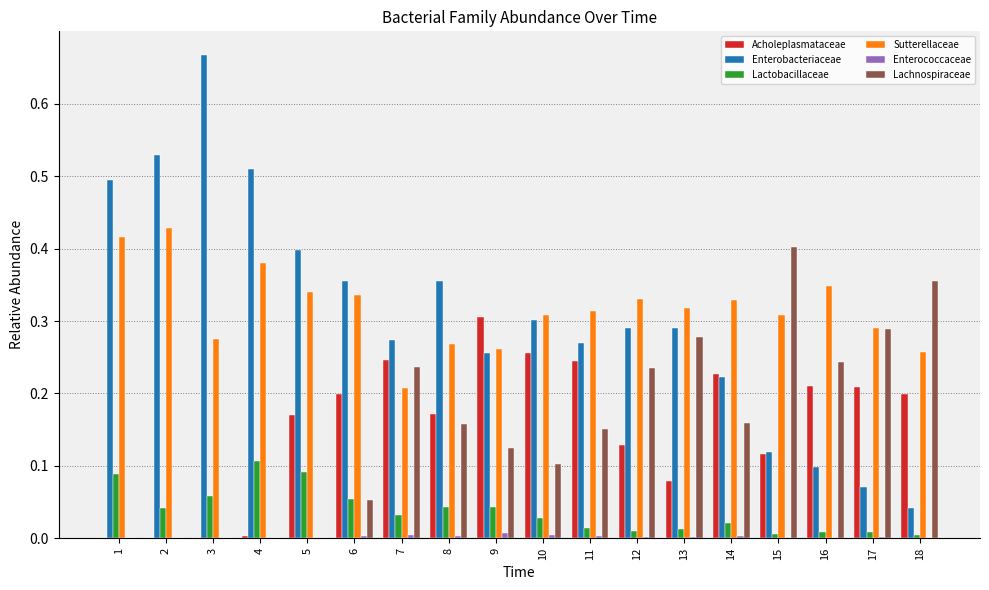

Is it true that Enterobacteriaceae equals 0.2 at 7?

False